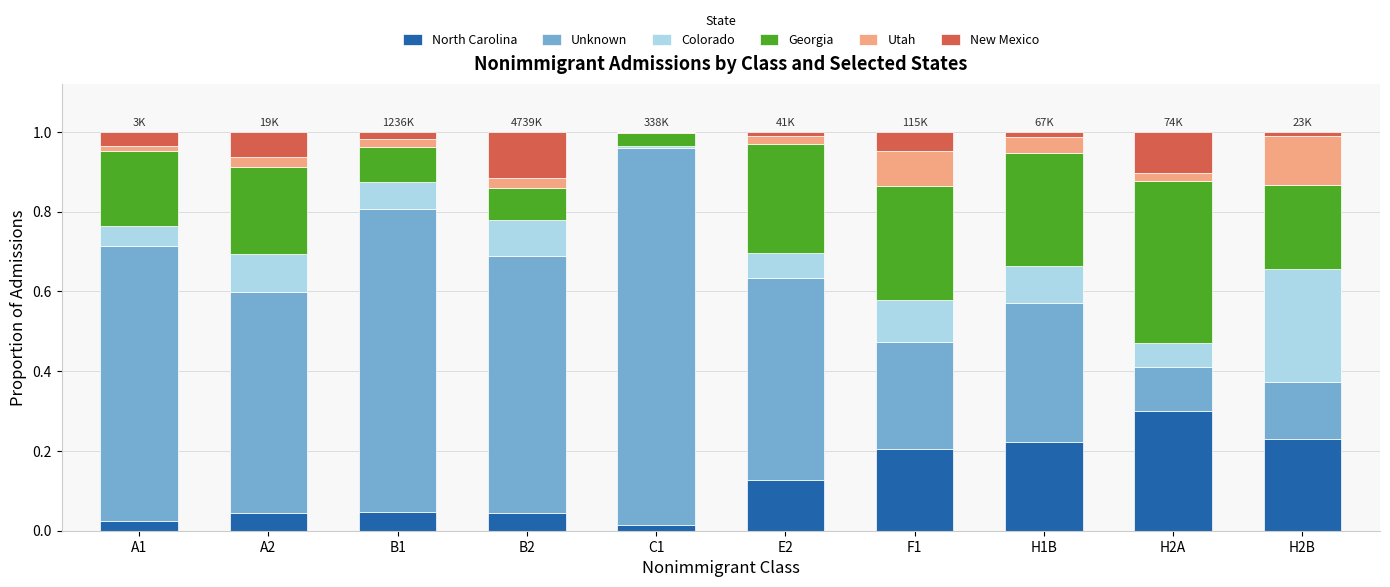

What is the total value across all series at B2?

1.0